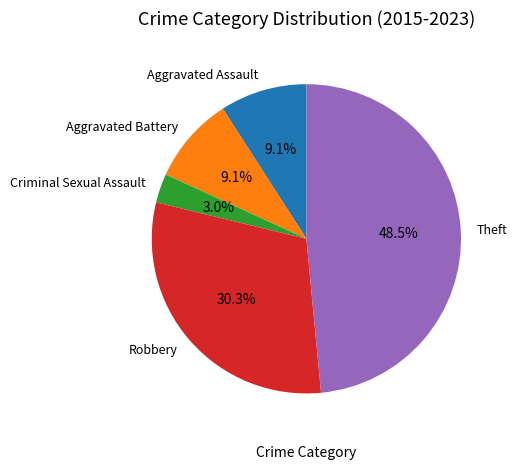

Which category has the smallest portion of the pie?

Criminal Sexual Assault